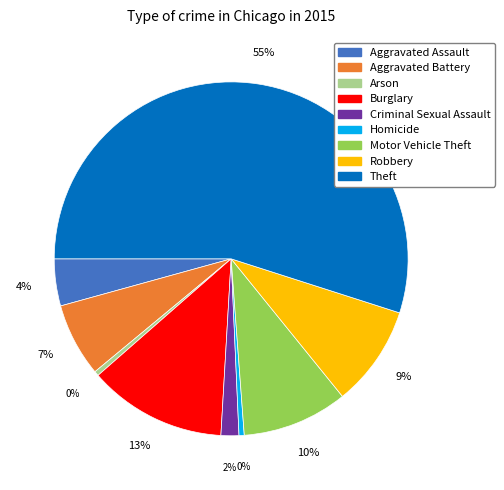

Count the number of slices in the pie.

9